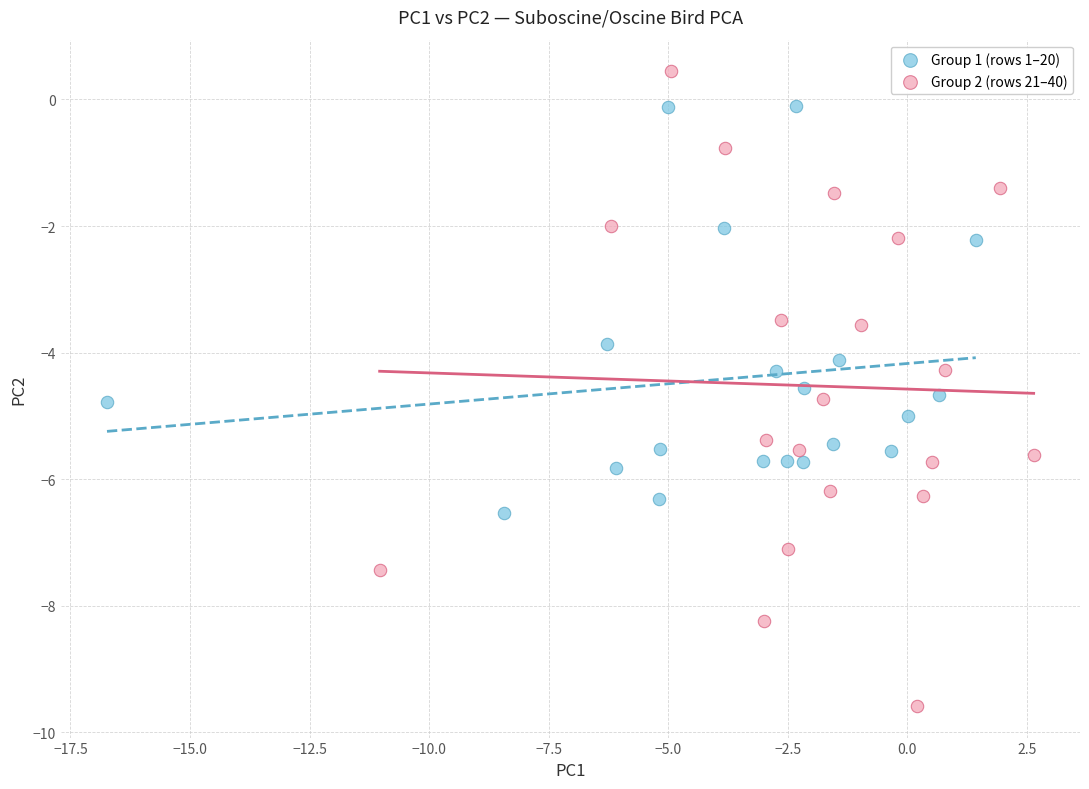

Which series has the widest spread of Y values?

Group 2 (rows 21–40)